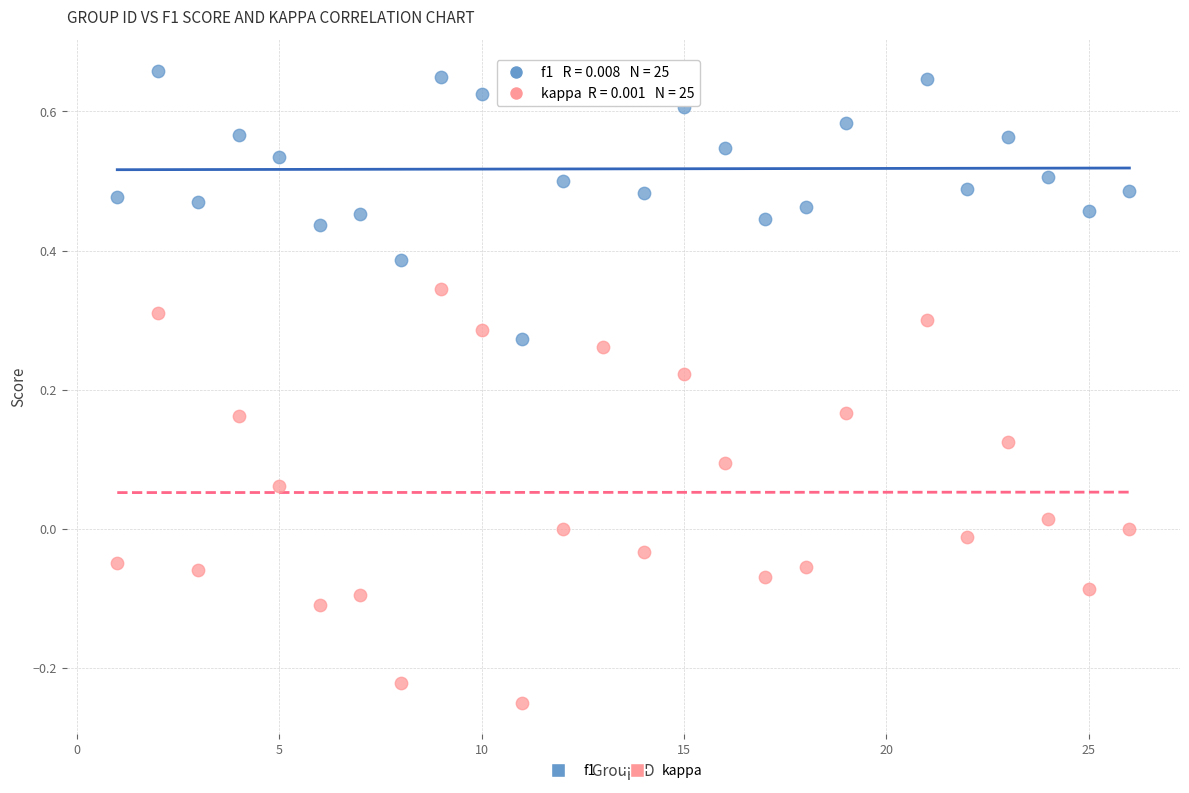

What are all the series names shown in the legend?

f1, kappa